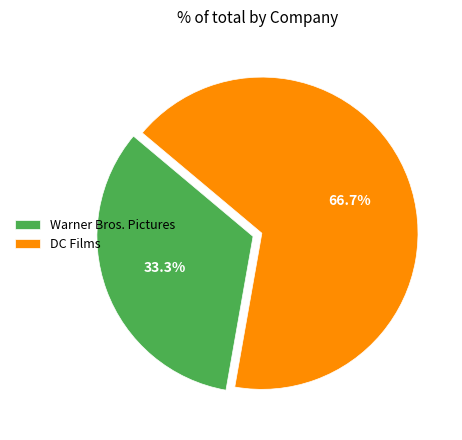

The Warner Bros. Pictures slice represents 33% of the pie. True or false?

True